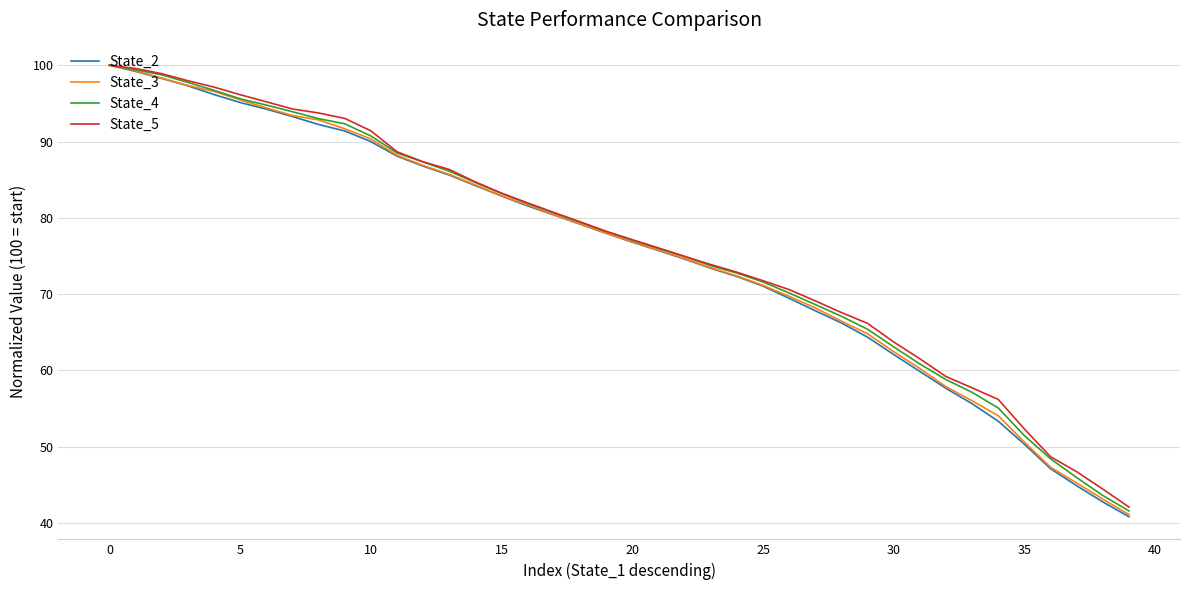

Does the chart display data point markers on the line(s)?

No